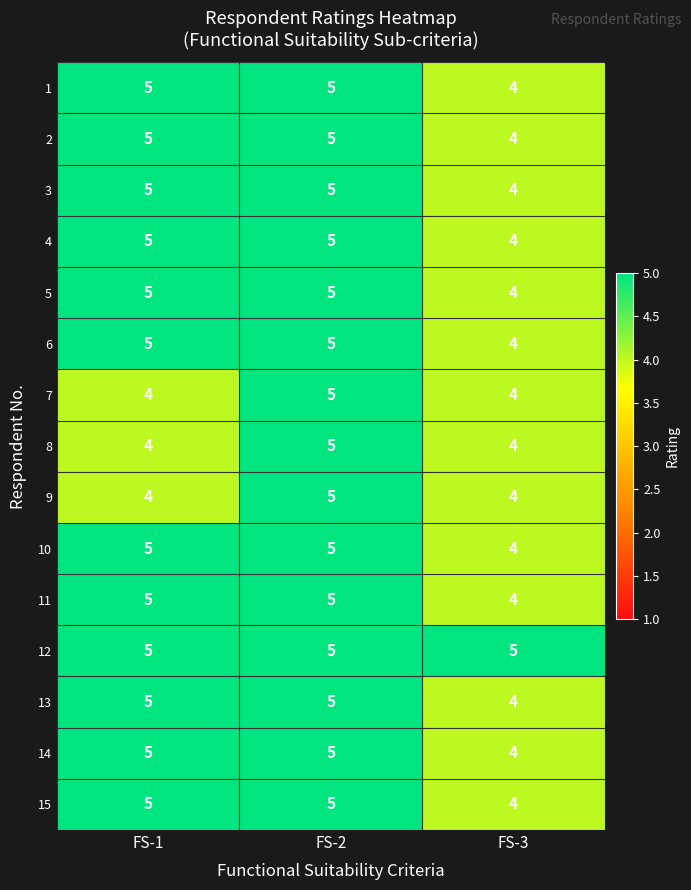

Count the number of categories in the chart.

3